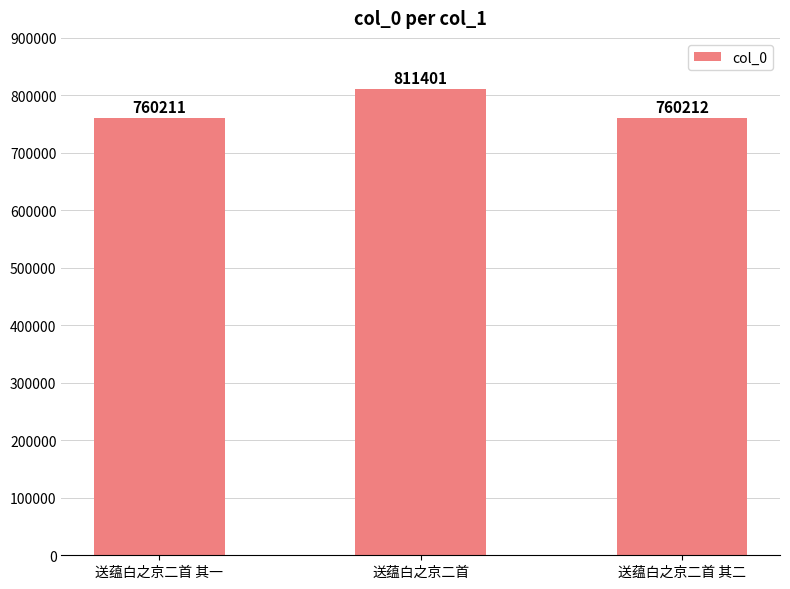

Rank the categories by value from highest to lowest.

送蕴白之京二首, 送蕴白之京二首 其二, 送蕴白之京二首 其一